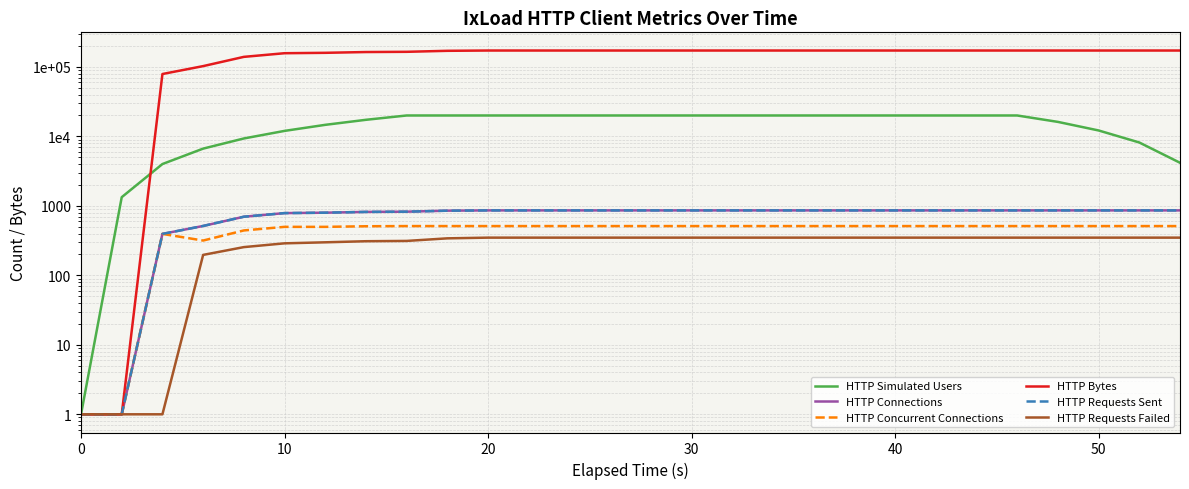

What is the minimum value shown in the chart?

1